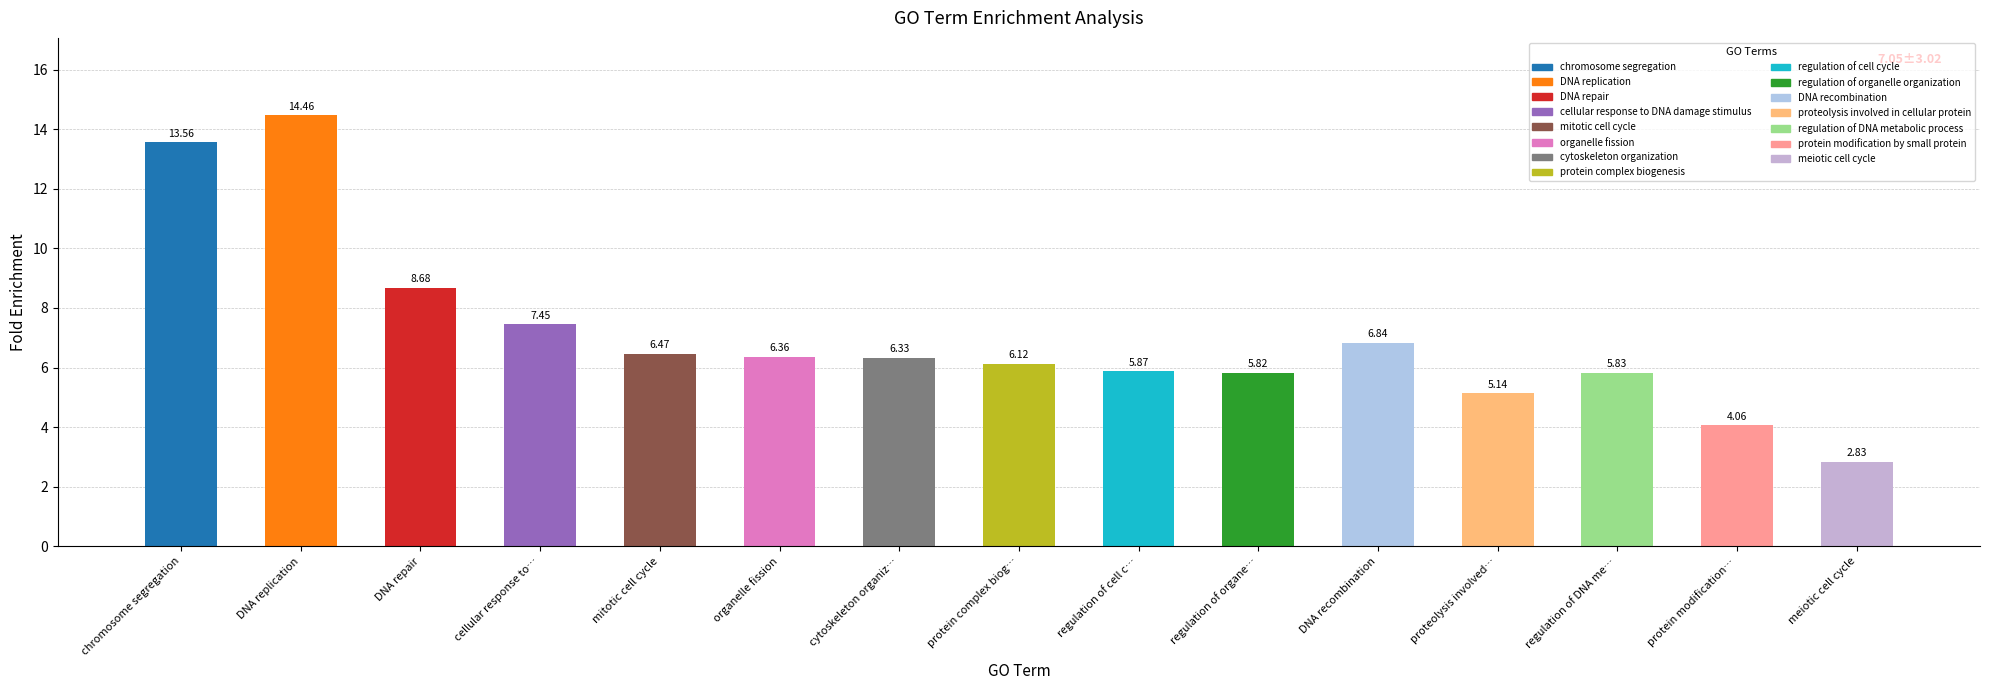

What is the change in value from mitotic cell cycle to meiotic cell cycle?

-3.6